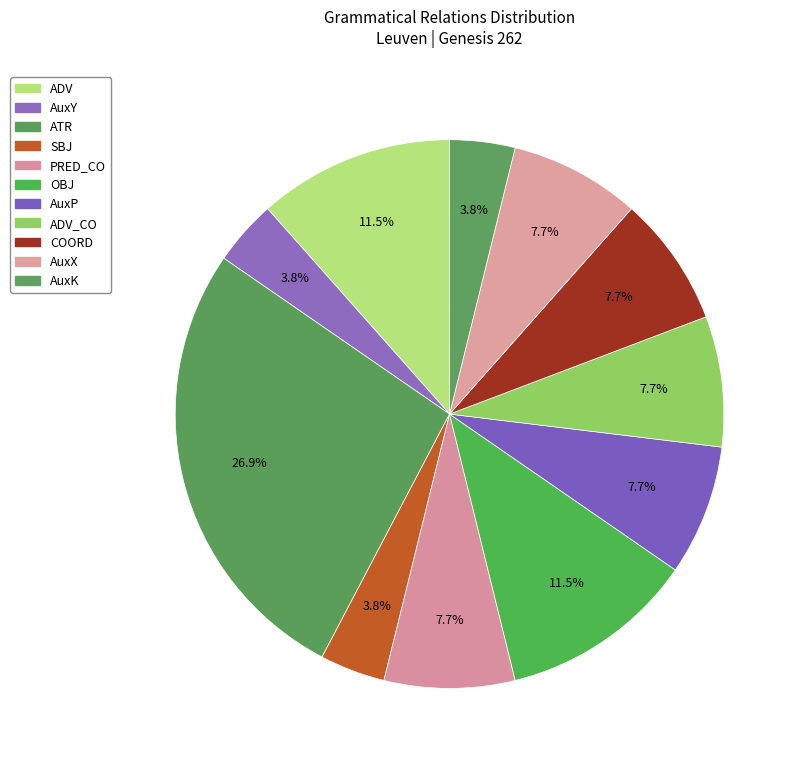

Is there any slice that represents more than half of the pie?

No